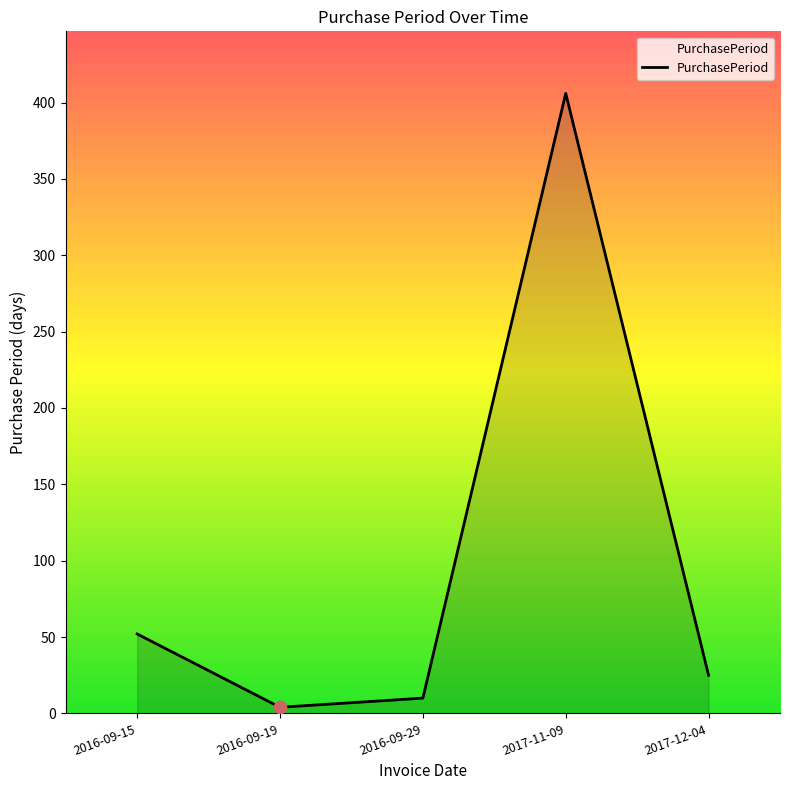

Between 2017-11-09 and 2016-09-15, which is larger?

2017-11-09